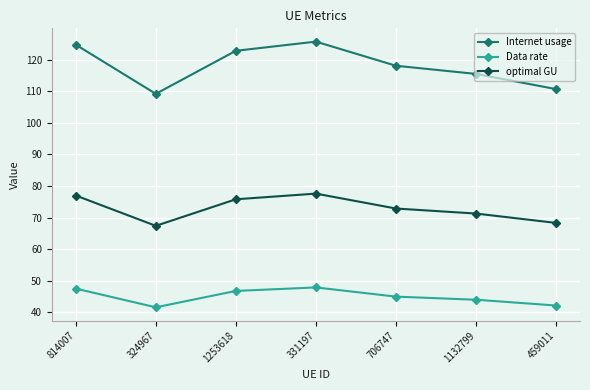

Reading right to left, list all the values displayed in this chart.

Internet usage: 110.6	115.4	118.0	125.7	122.8	109.1	124.7
Data rate: 42.1	44.0	45.0	47.9	46.8	41.6	47.5
optimal GU: 68.3	71.3	72.8	77.6	75.8	67.4	77.0